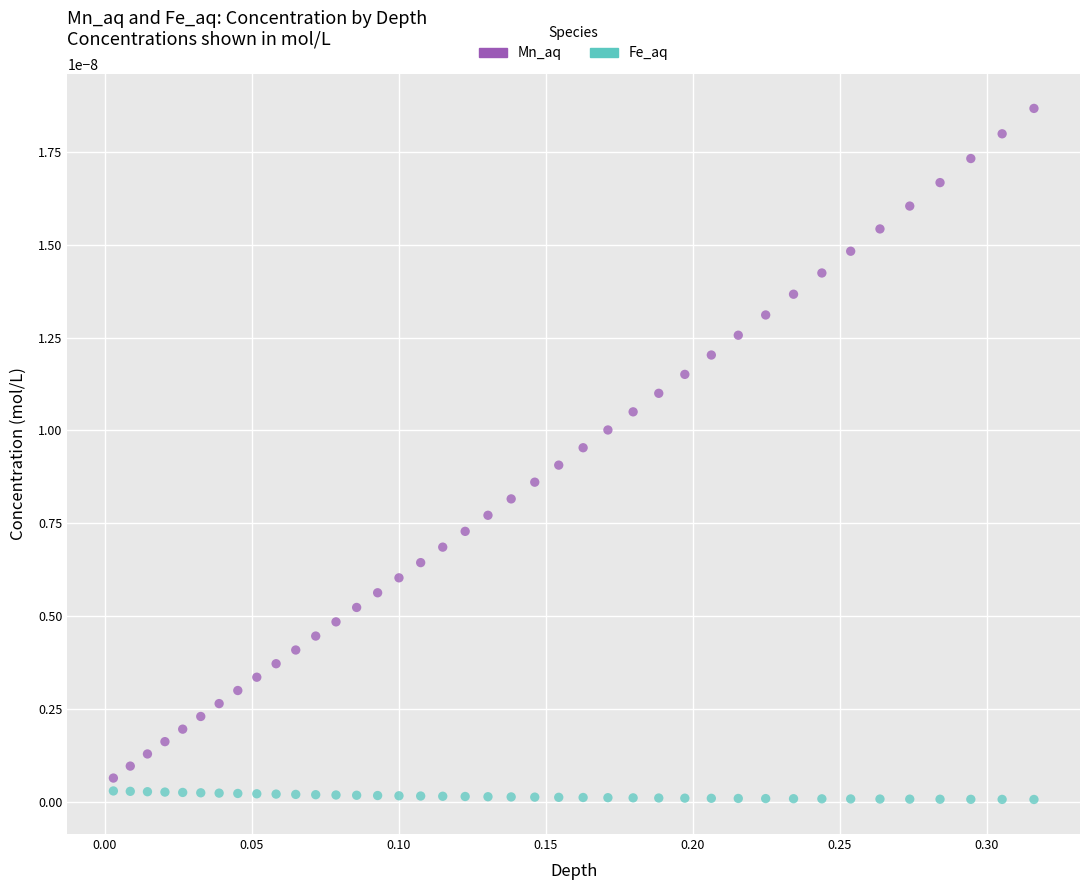

Which series reaches the maximum Y coordinate?

Mn_aq